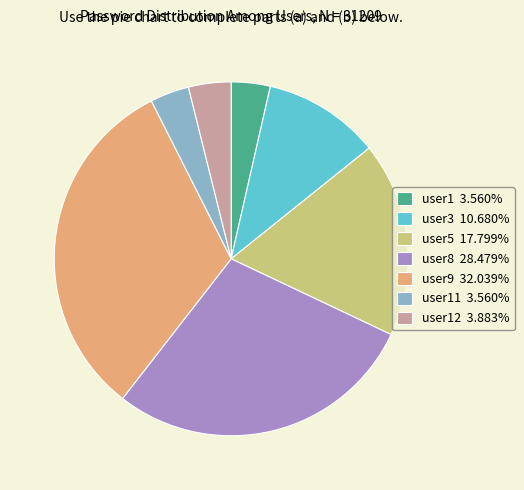

Is the sum of user5 17.799% and user11 3.560% greater than half?

No